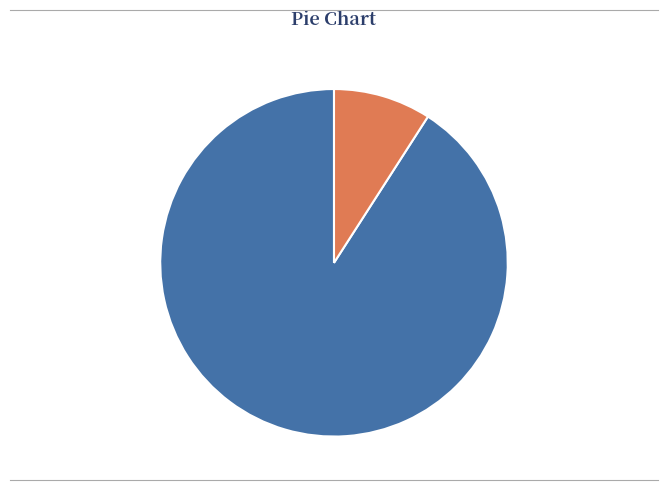

To the nearest percent, what is the average slice percentage?

50%